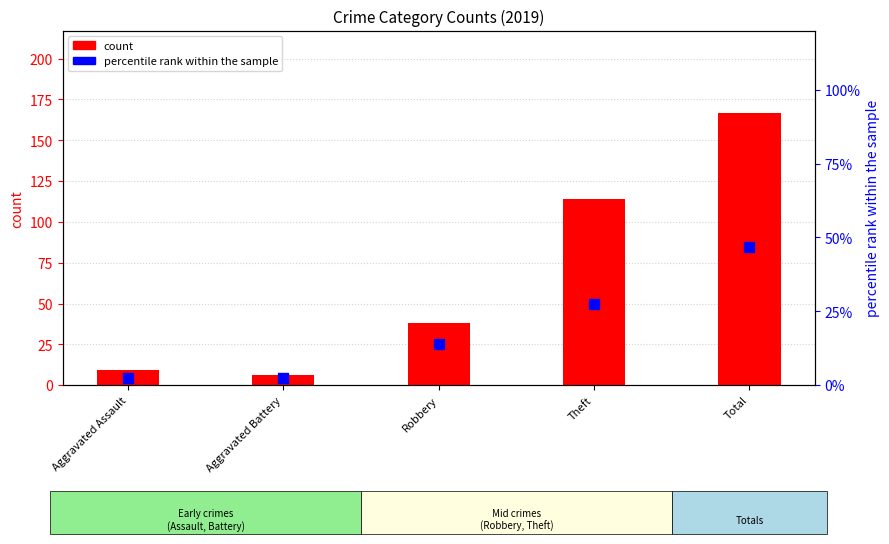

At which category is the sum across all series the highest?

Total